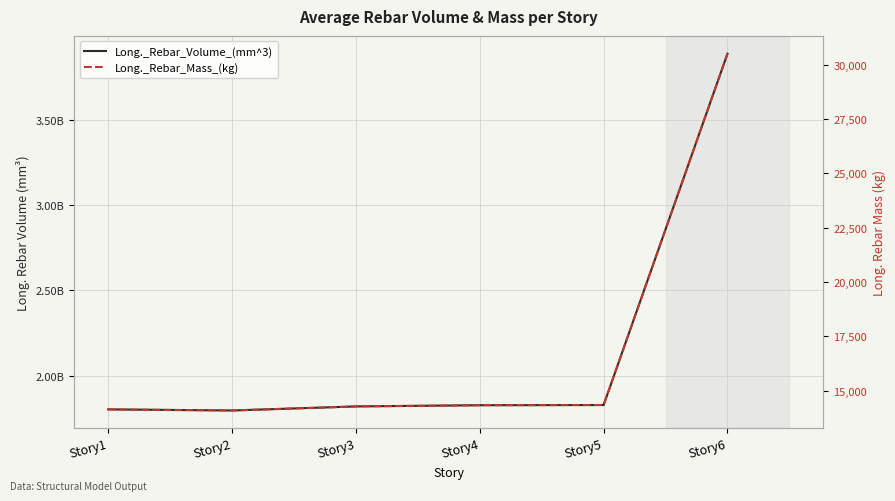

True or false: Long._Rebar_Mass_(kg) and Long._Rebar_Volume_(mm^3) intersect in this chart.

False